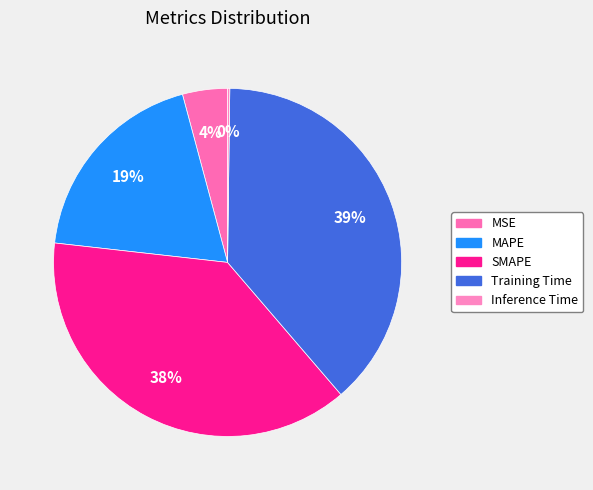

Does MAPE represent more than half of the total?

No